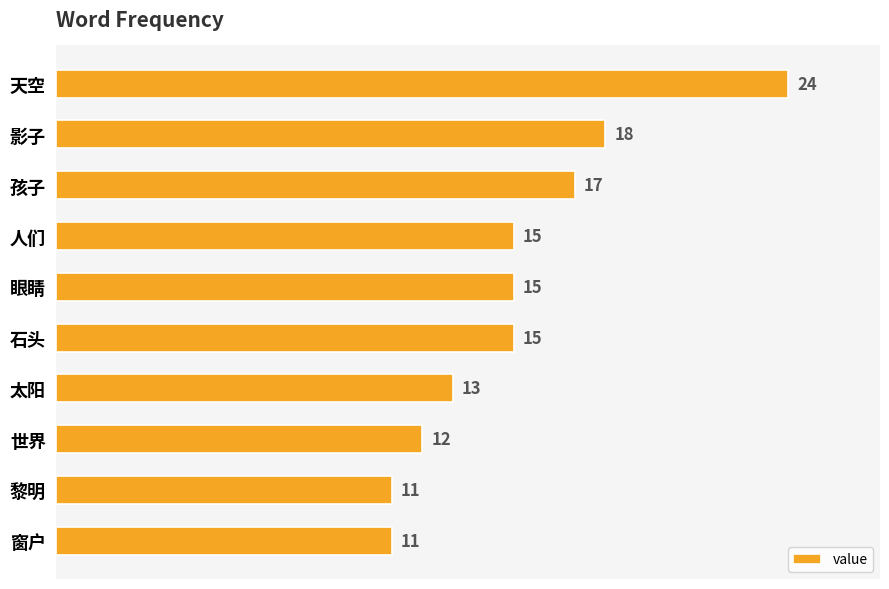

What is the maximum value shown in the chart?

24